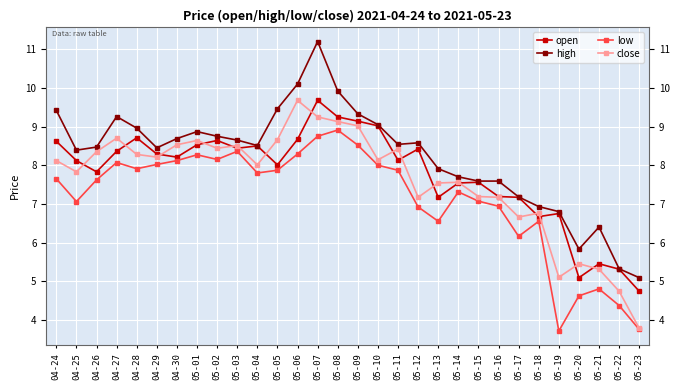

How many distinct data groups are displayed?

4